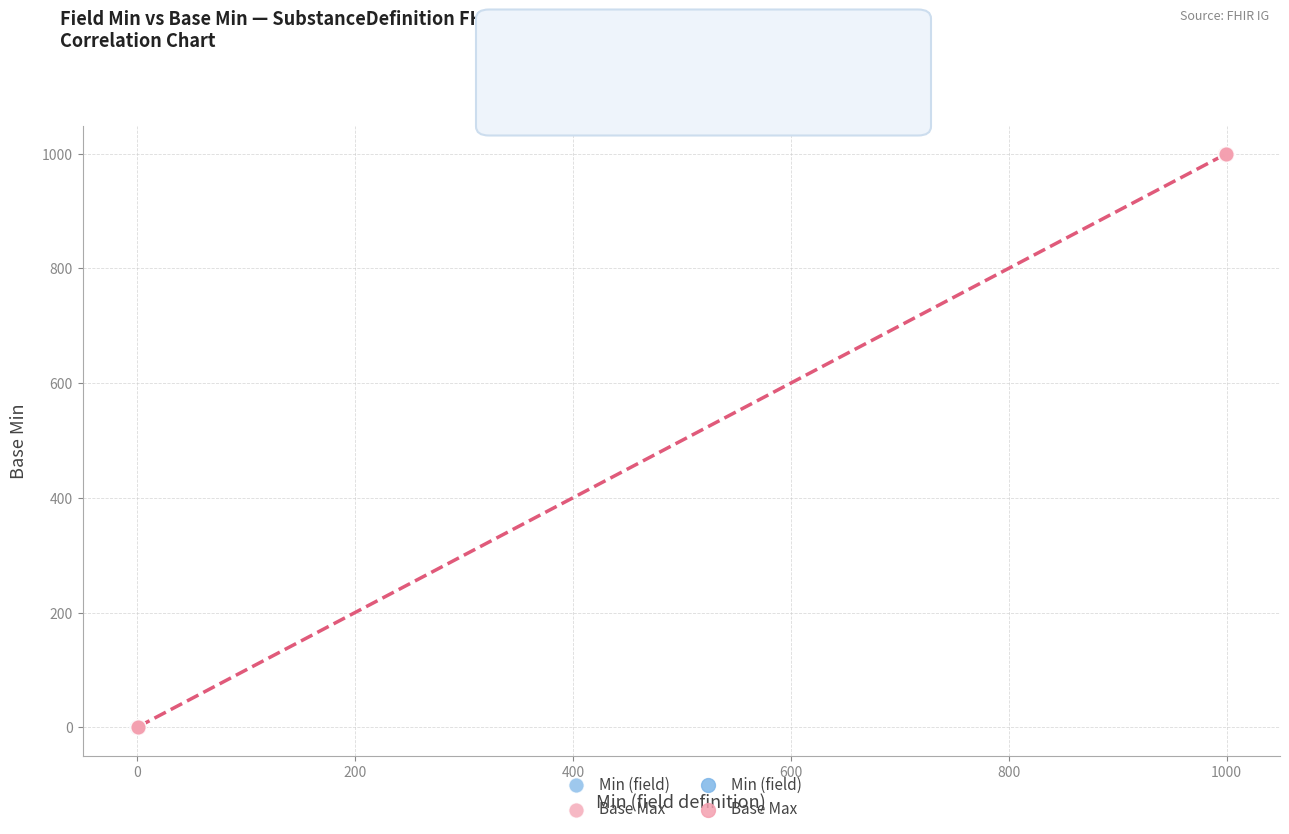

Which series contains the highest Y value?

Base Max